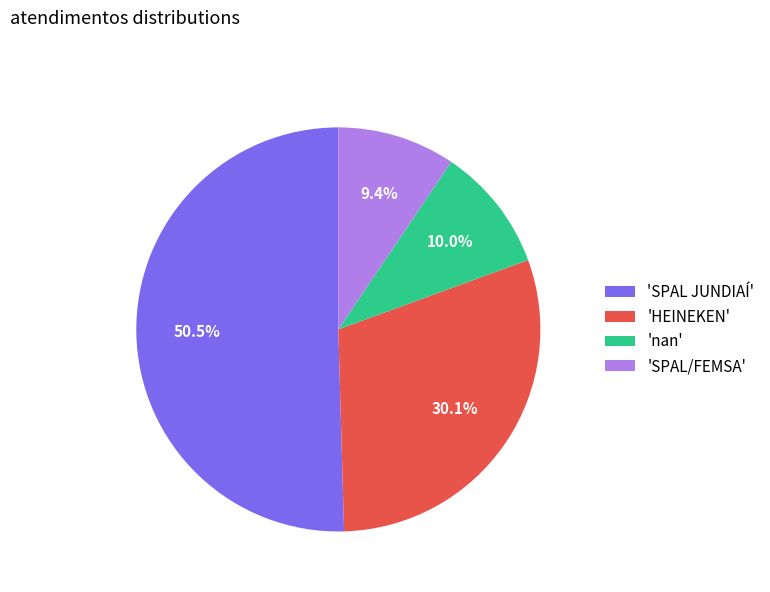

Which has a higher value, 'nan' or 'SPAL JUNDIAÍ'?

'SPAL JUNDIAÍ'